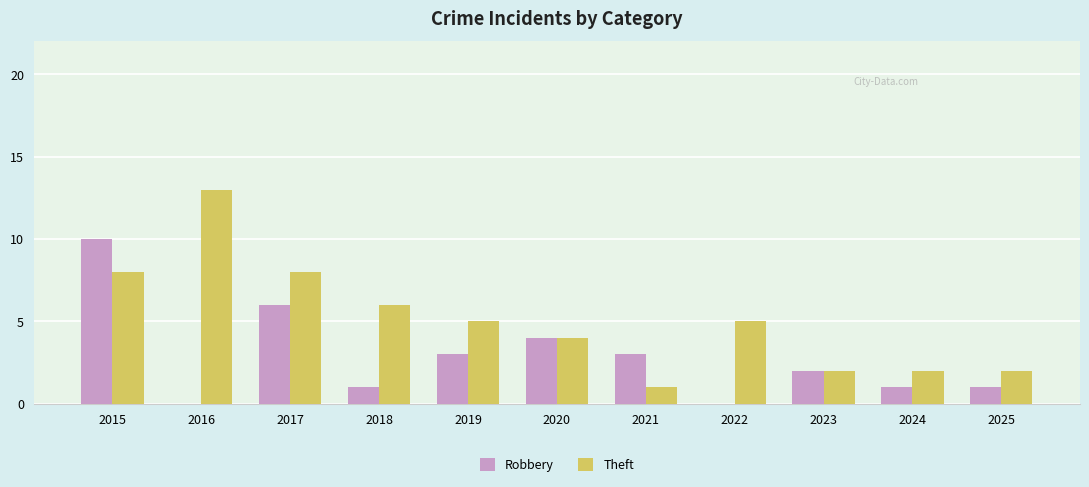

What is the sum of all Theft values?

56